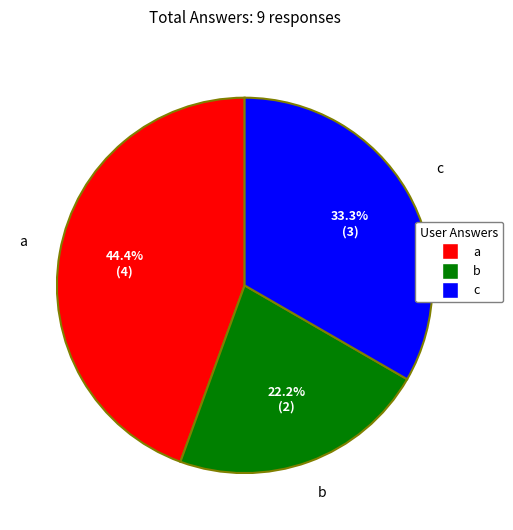

To the nearest percent, what is the difference between the b and c slice percentages?

11%